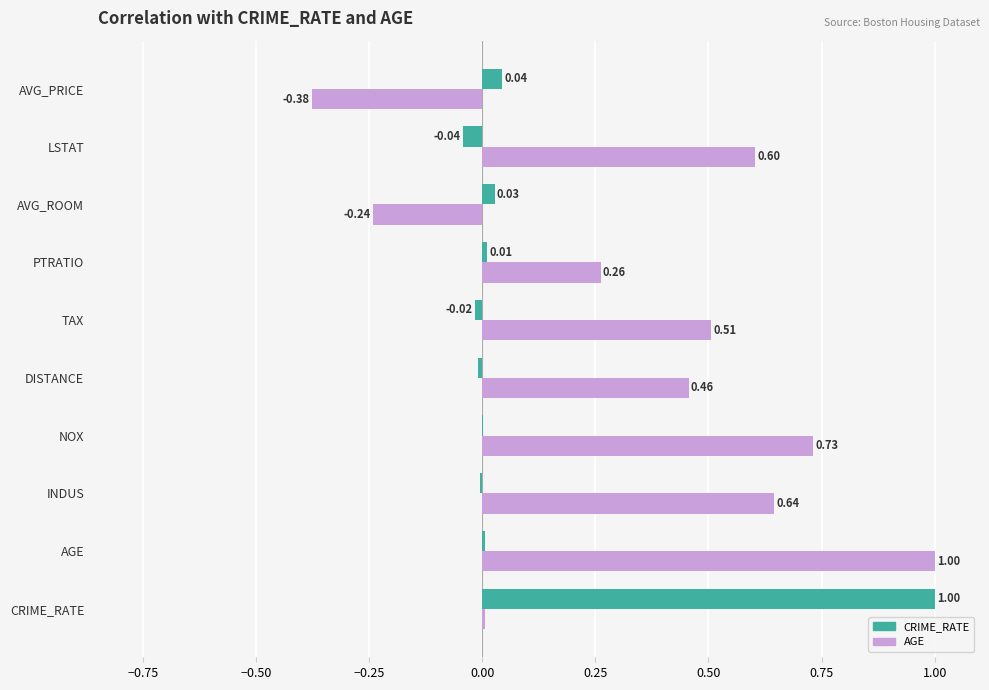

At which label is AGE closest to 0?

CRIME_RATE